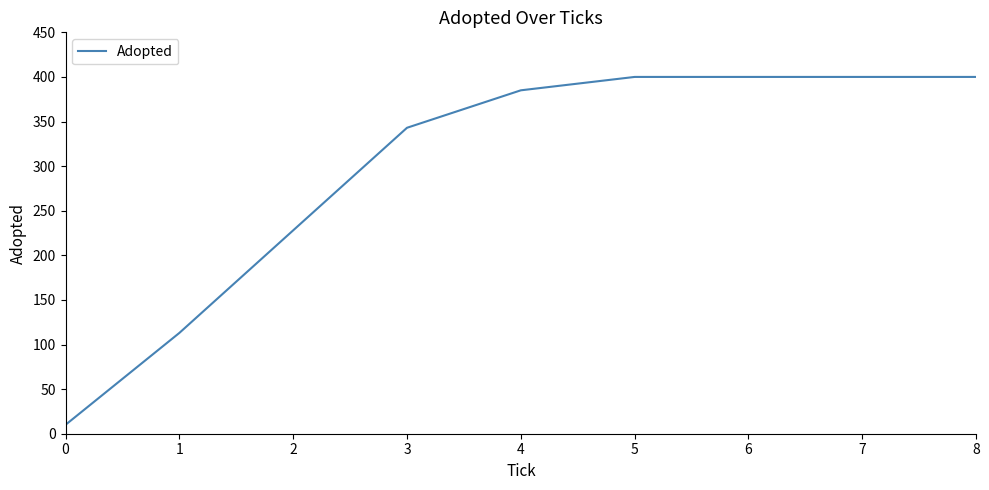

How many lines are shown in the chart?

1